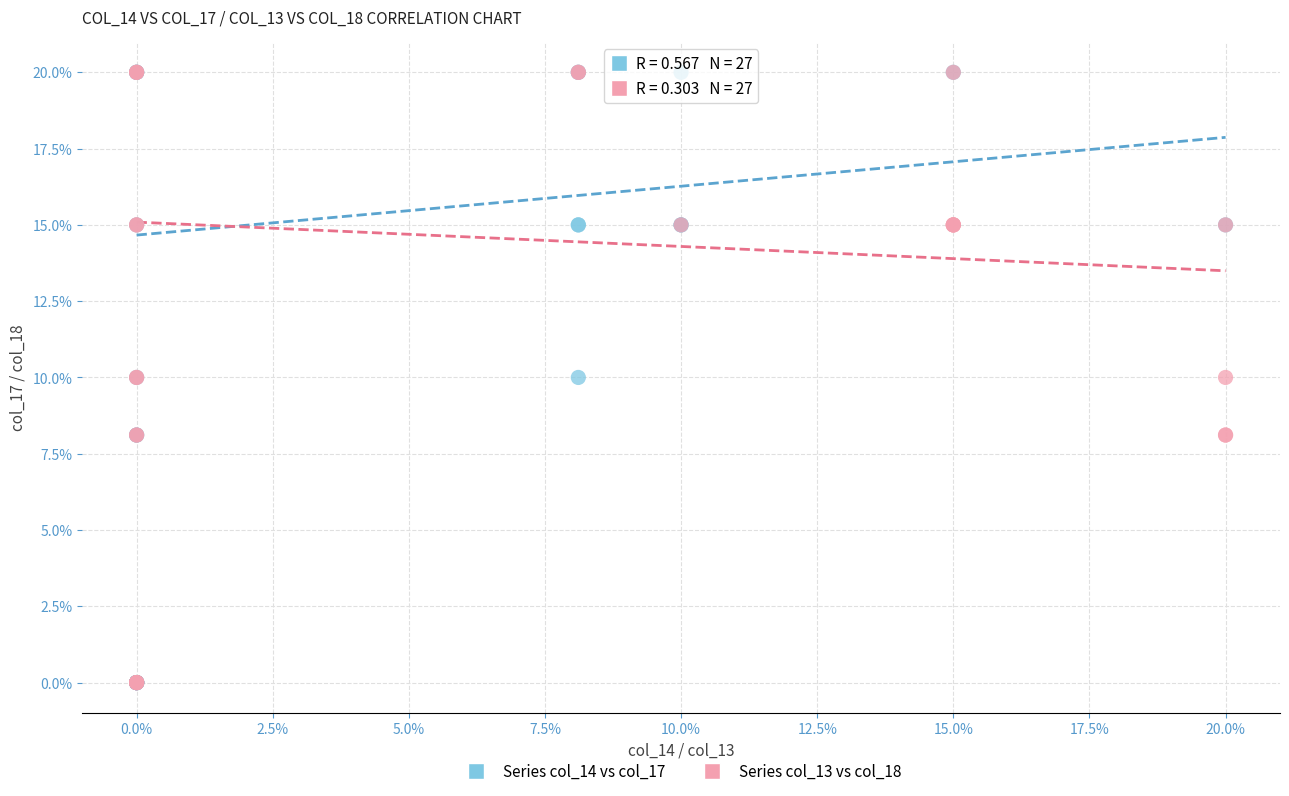

What are all the series names shown in the legend?

Series col_14 vs col_17, Series col_13 vs col_18